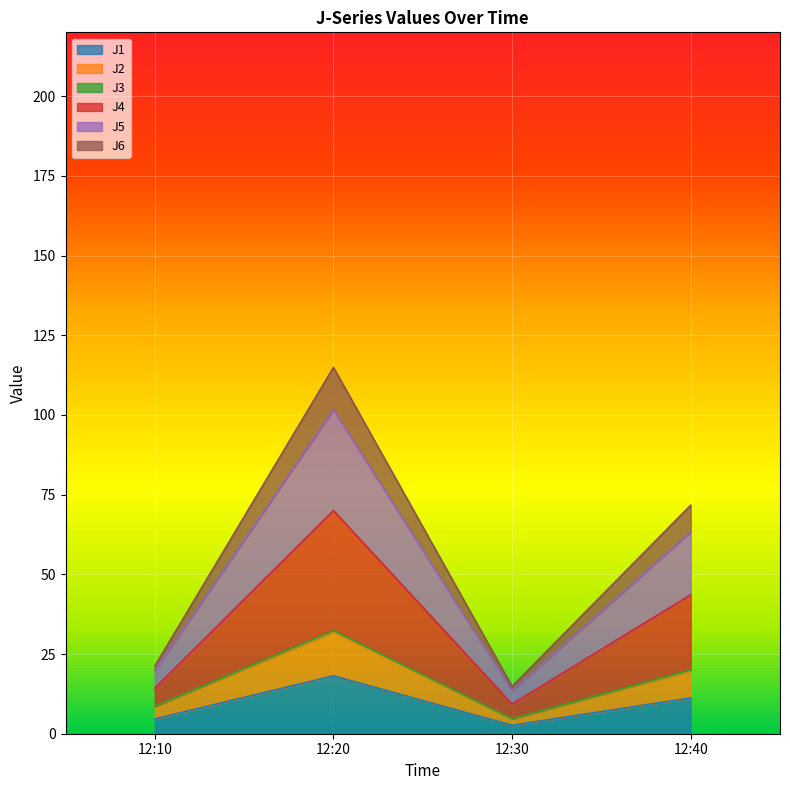

What is the spread (max minus min) of values at 12:30?

12.2